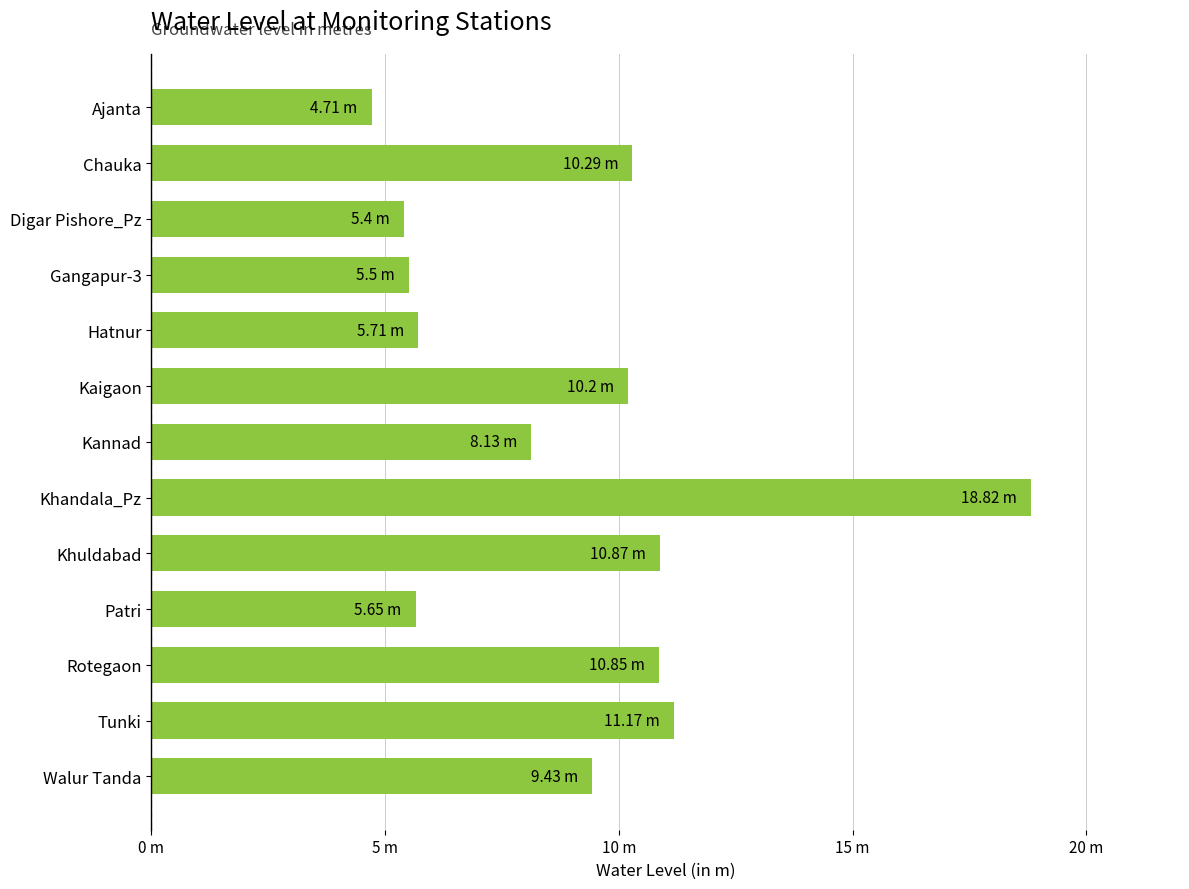

Which category has the lowest value across all series?

Ajanta